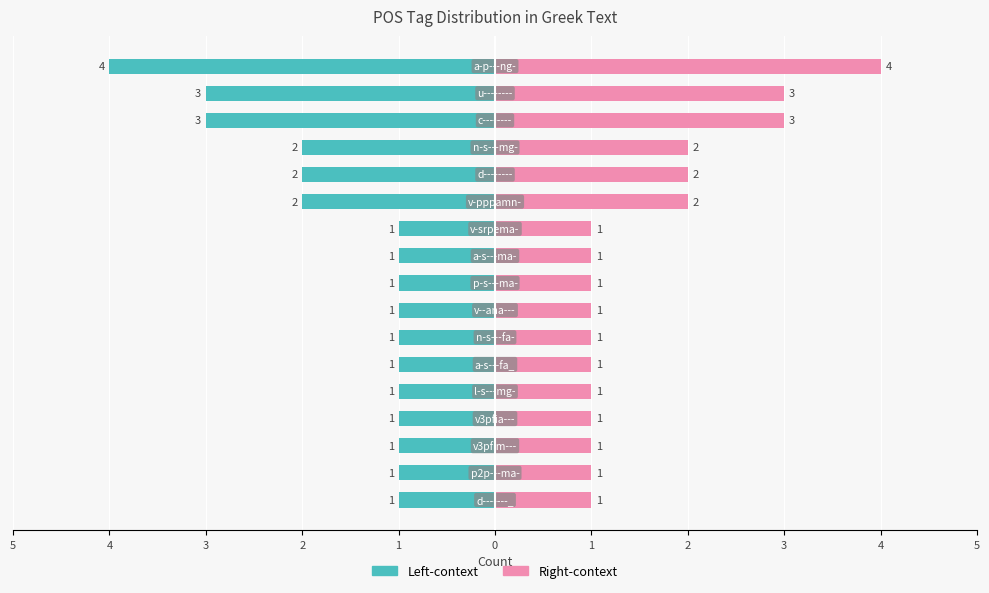

What is the spread (max minus min) of values at 3?

2